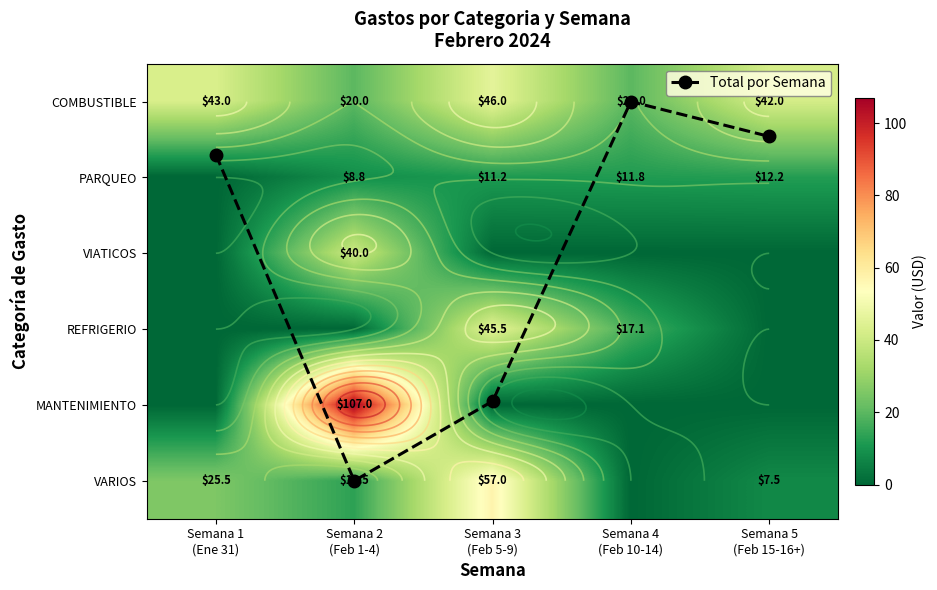

What is the difference between the highest and lowest values at Semana 4
(Feb 10-14)?

20.0